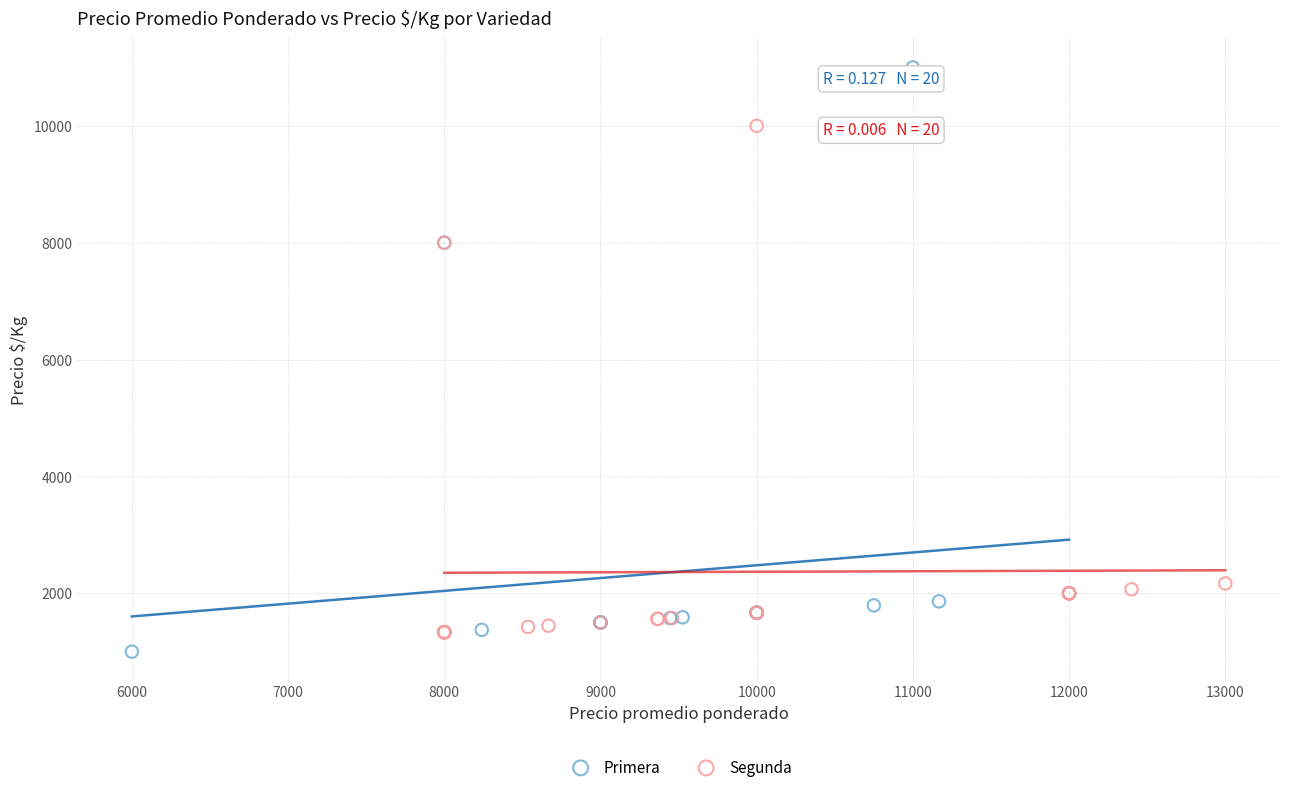

Which series has the widest spread of Y values?

Primera